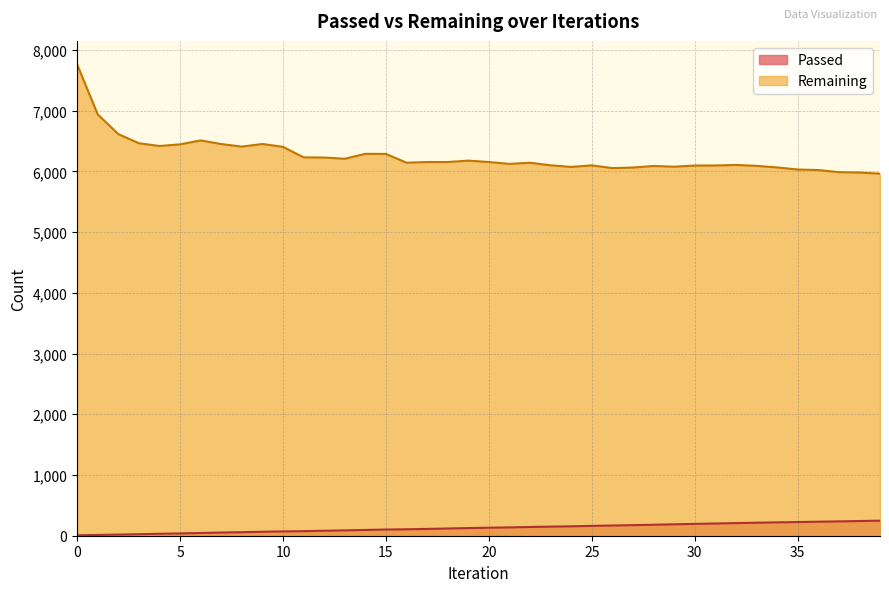

At how many categories does at least one series exceed 6118?

23